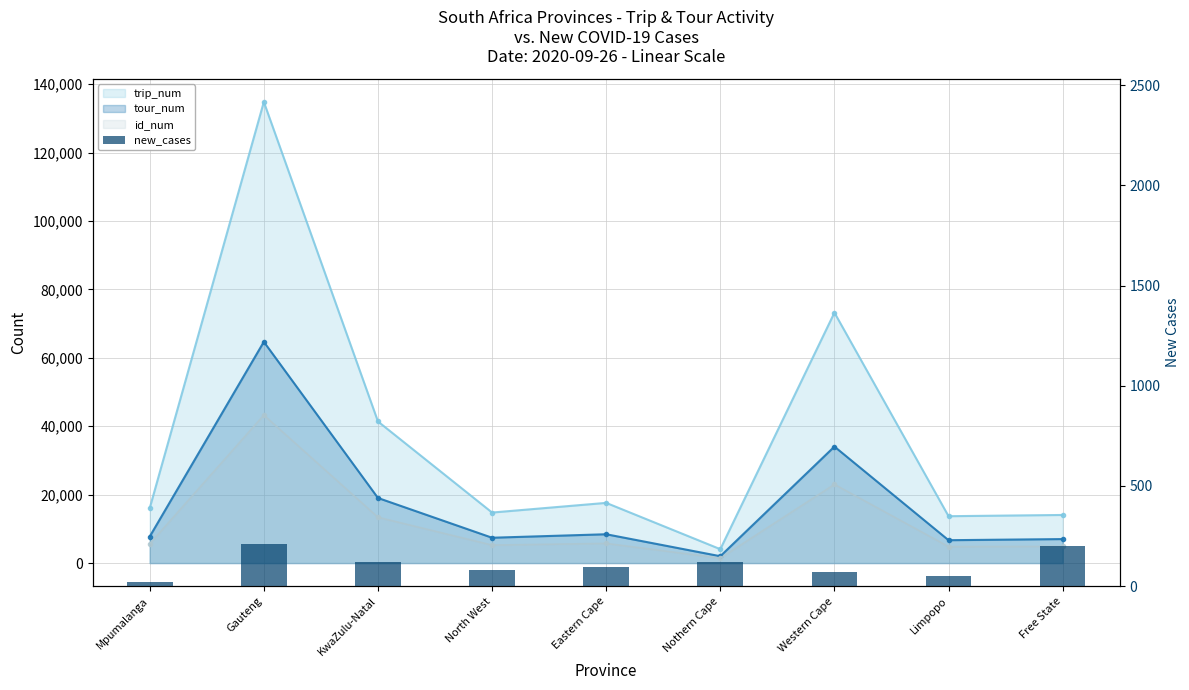

What is the change in value from Western Cape to Limpopo?

-19